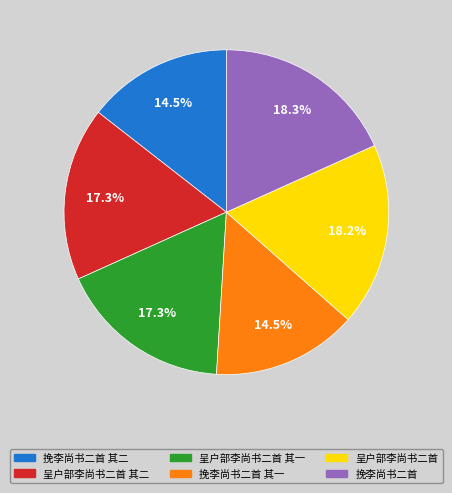

Does 呈户部李尚书二首 其一 represent more than half of the total?

No